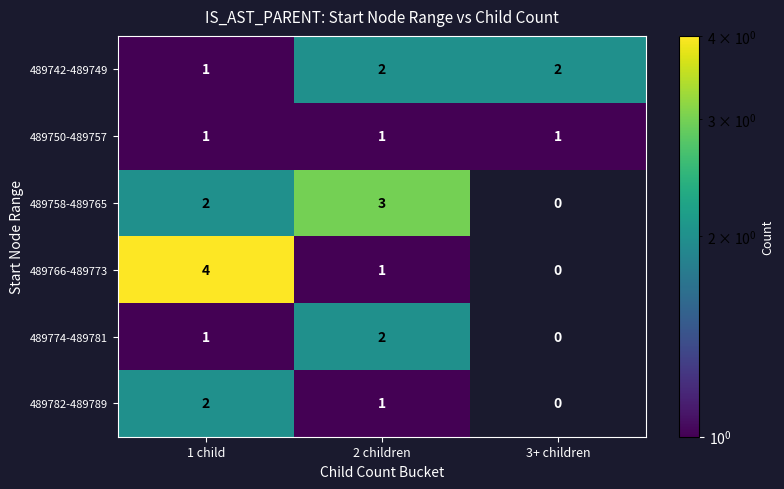

Count the 489774-489781 values in the range 0 to 2.

3